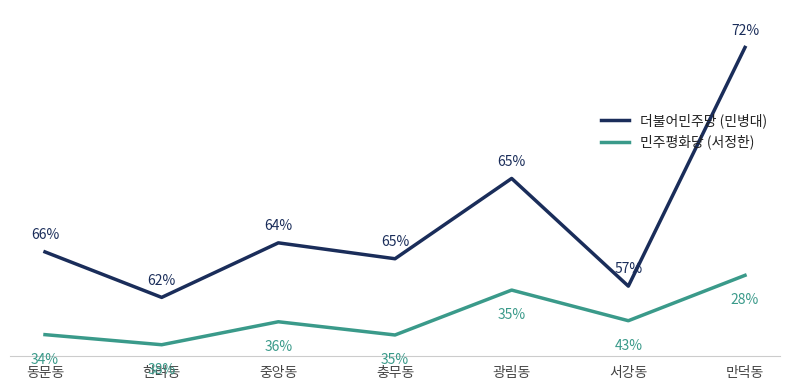

Which series has the largest total across all categories?

더불어민주당 (민병대)